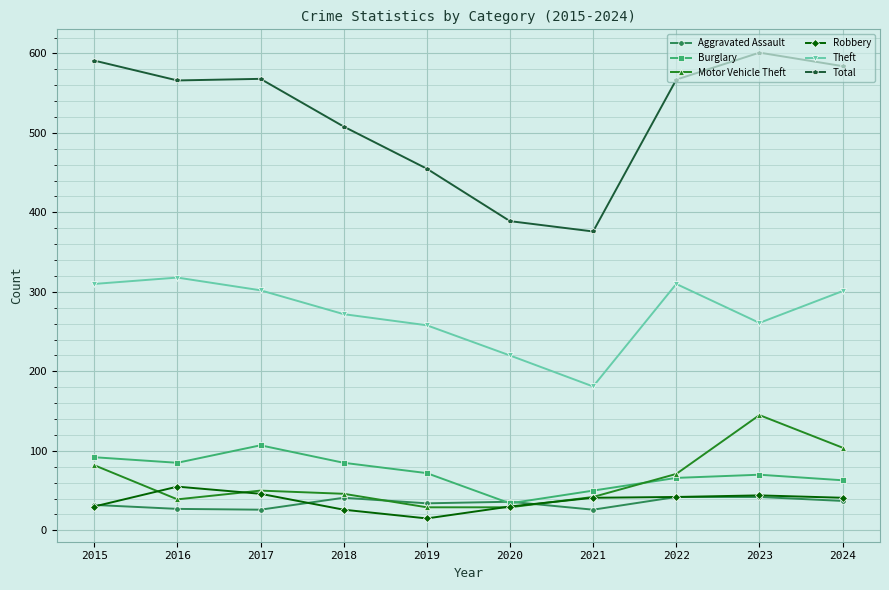

What is the value of the Burglary point at the 6th from the left?

34